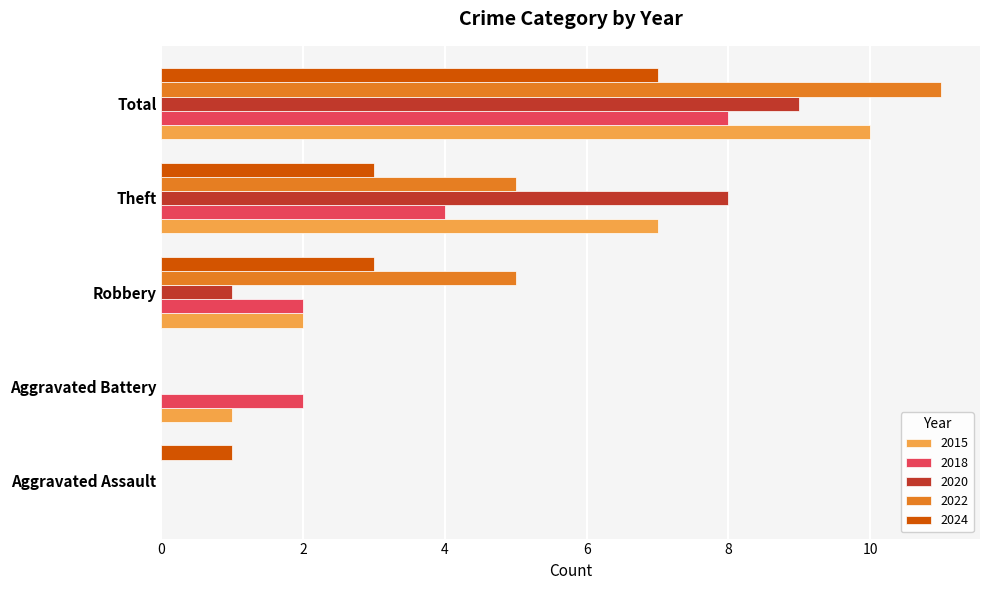

Is the value of 2020 at Robbery greater than the value of 2015 at Robbery?

No